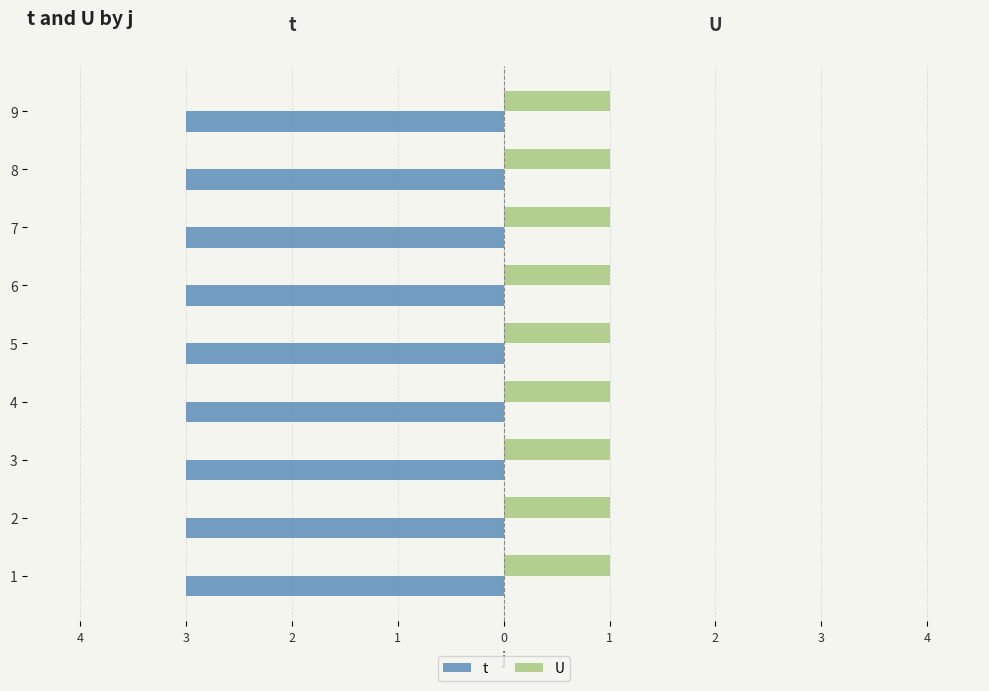

Reading right to left, list all the values displayed in this chart.

t: 3	3	3	3	3	3	3	3	3
U: 1	1	1	1	1	1	1	1	1